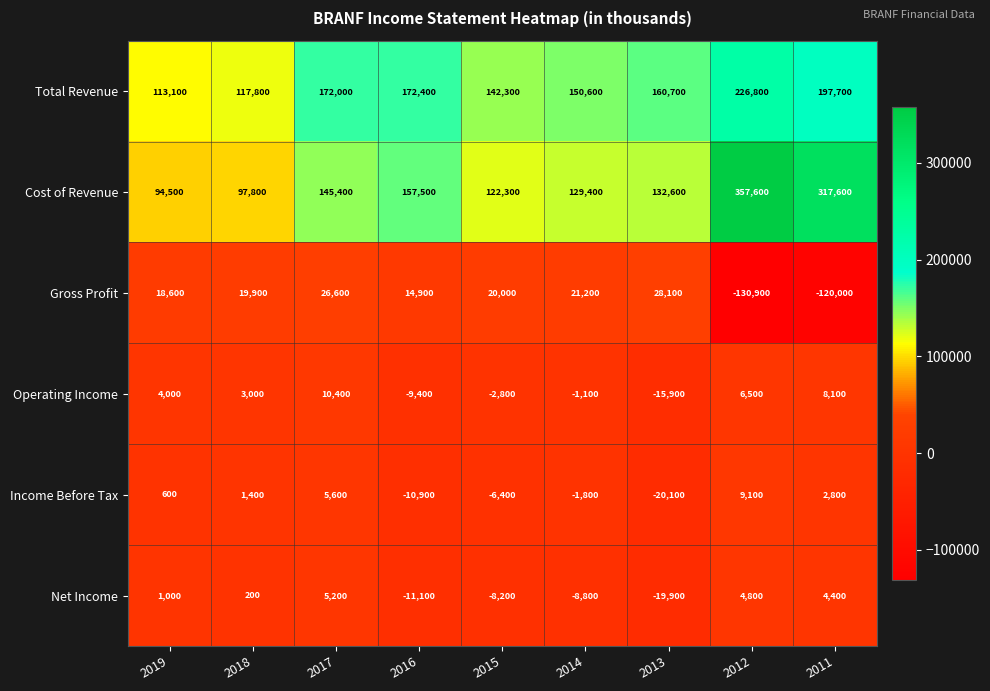

Between 2018 and 2012, which series saw the biggest shift?

Cost of Revenue